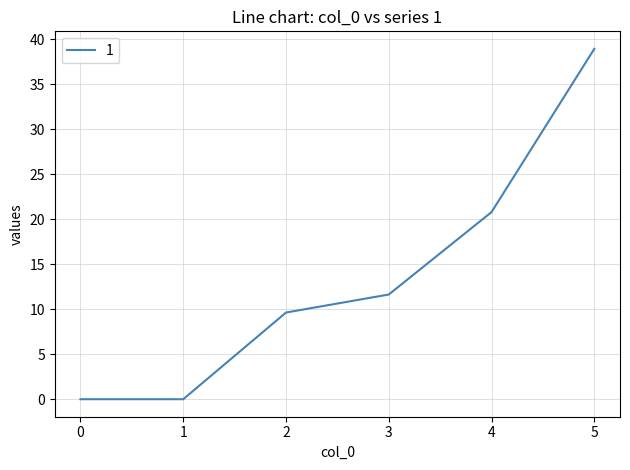

Between 3 and 5, which is larger?

5